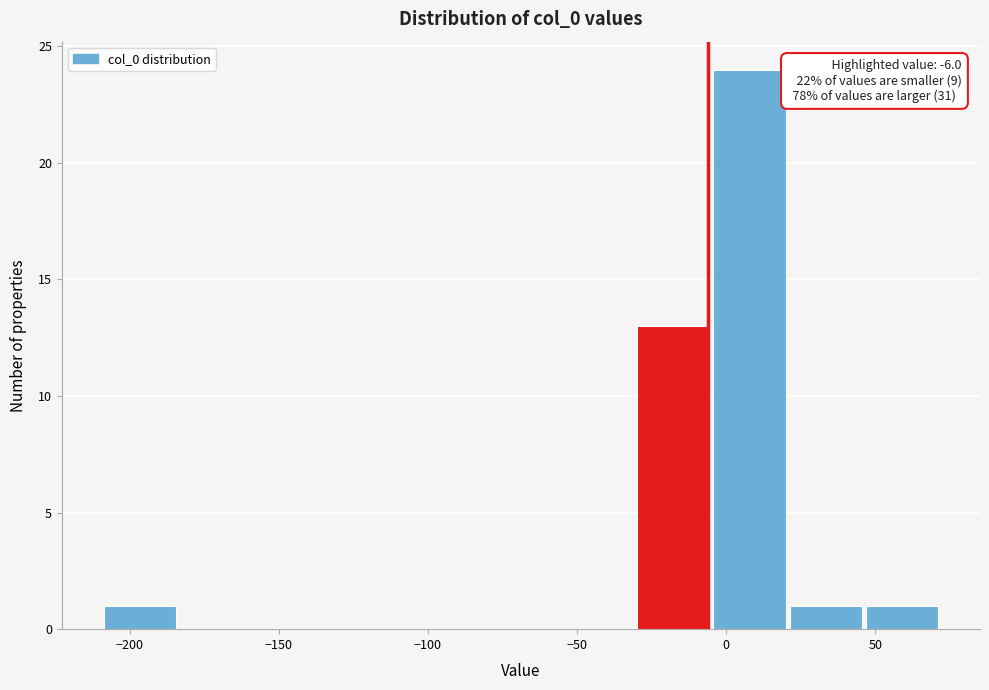

Over which range of the x-axis is the bar tallest?

-5 to 20